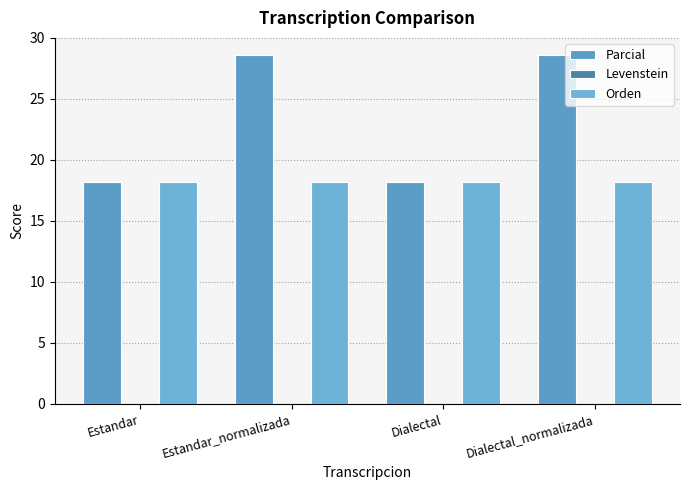

Is it true that Orden equals 18.2 at Dialectal?

True